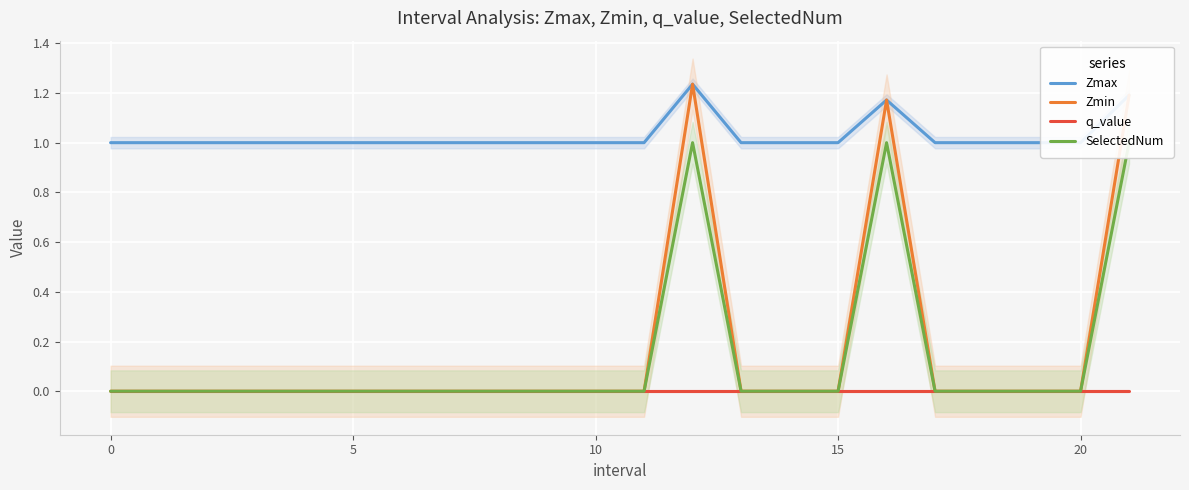

How many data points does each series have?

22